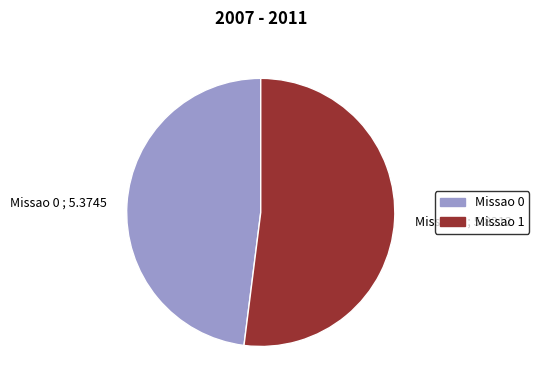

Rank the categories by value from lowest to highest.

Missao 0, Missao 1